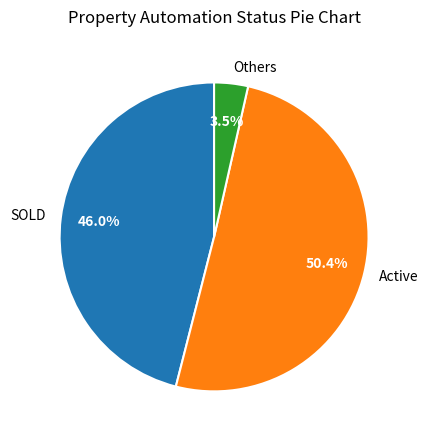

To the nearest percent, what is the difference between the SOLD and Active slice percentages?

4%